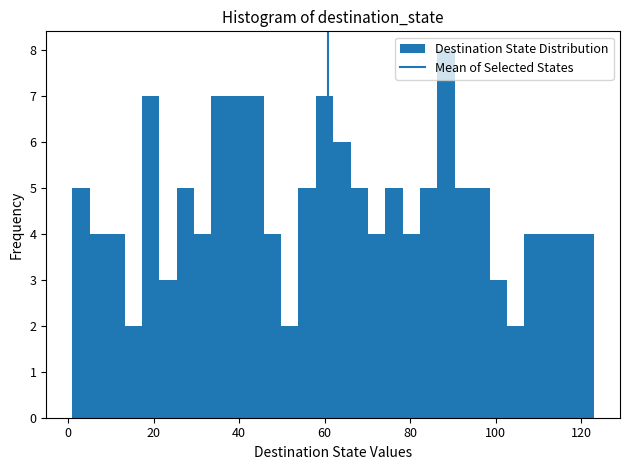

Around what value on the x-axis is the tallest bar? Give the approximate position of its centre, as read against the axis.

88